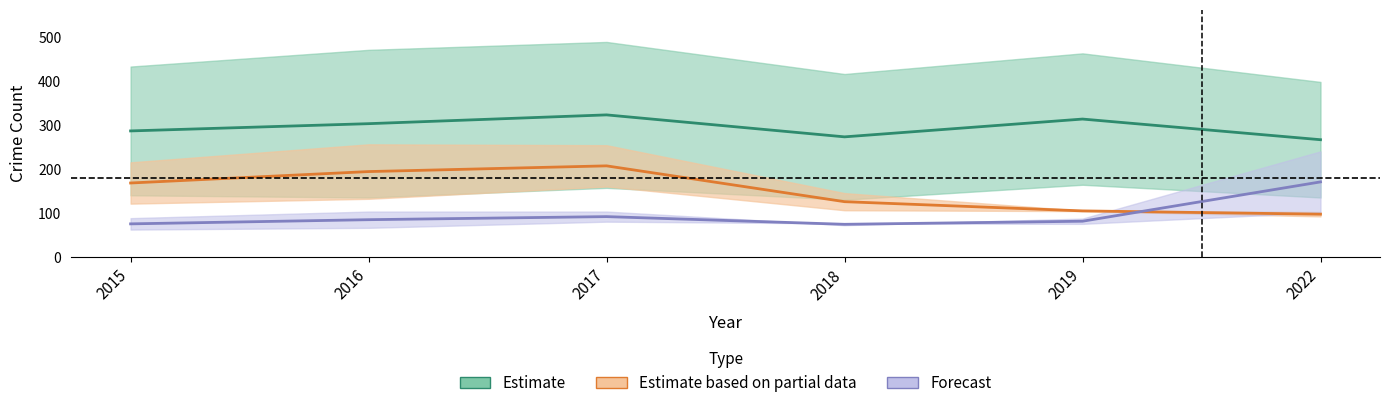

What is the difference between the maximum and minimum values in the Estimate based on partial data series?

110.0